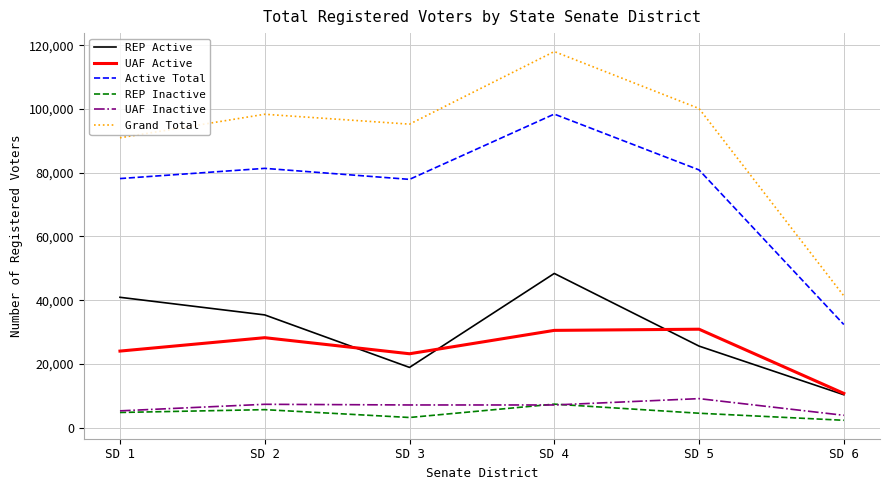

Which series changed the most between SD 3 and SD 6?

Grand Total